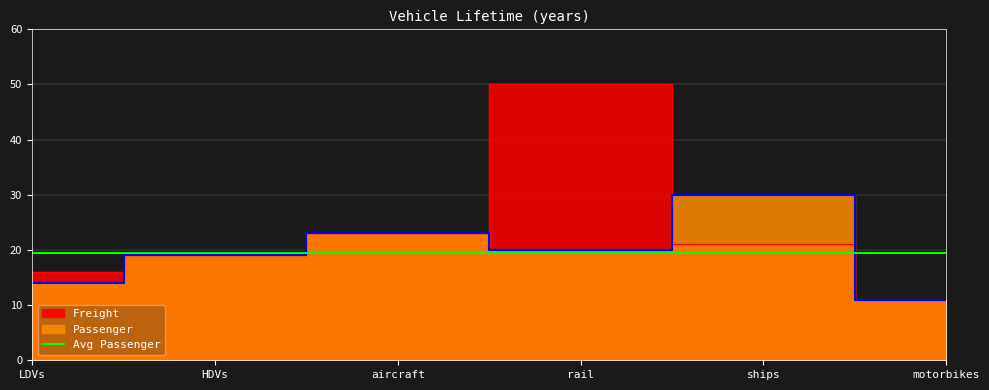

Which series has the largest range (max minus min)?

Freight